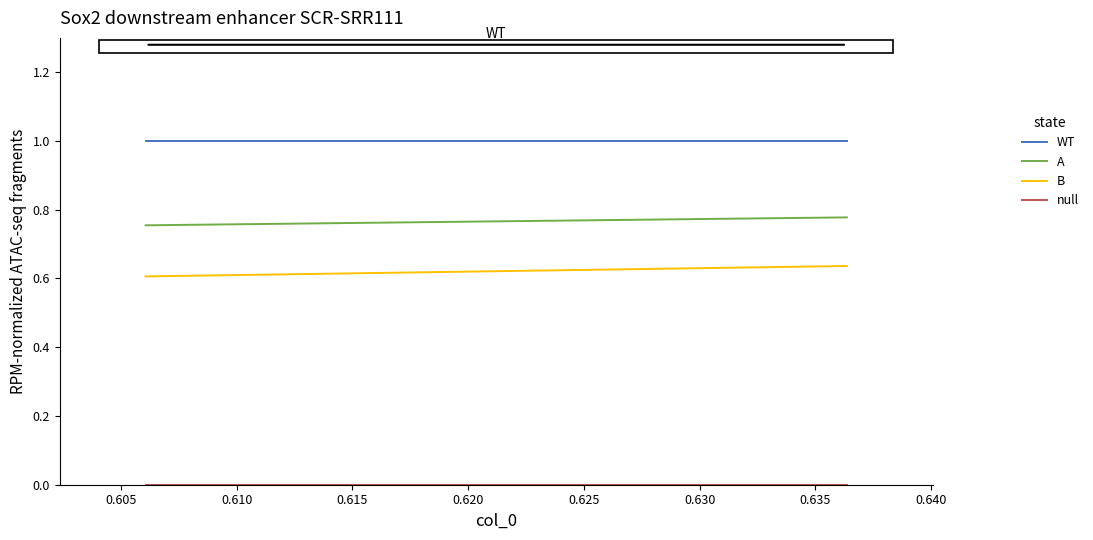

Reading left to right, transcribe all the data shown in this chart.

WT: 1.0	1.0	1.0	1.0	1.0	1.0	1.0	1.0	1.0	1.0
A: 0.8	0.8	0.8	0.8	0.8	0.8	0.8	0.8	0.8	0.8
B: 0.6	0.6	0.6	0.6	0.6	0.6	0.6	0.6	0.6	0.6
null: 0.0	0.0	0.0	0.0	0.0	0.0	0.0	0.0	0.0	0.0